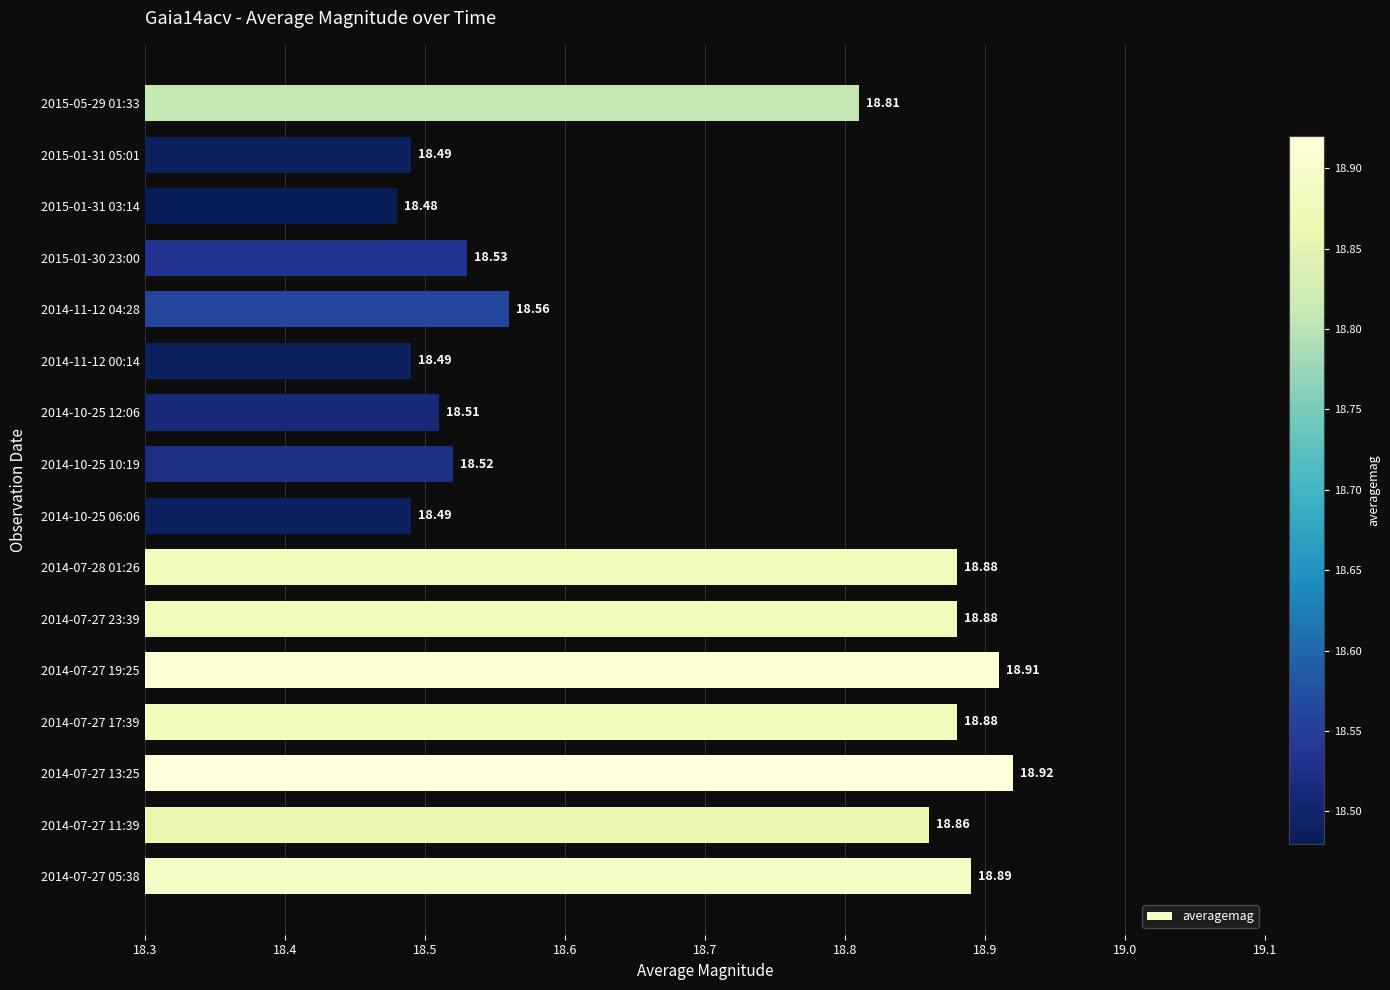

What is the difference between the maximum and minimum values?

0.4